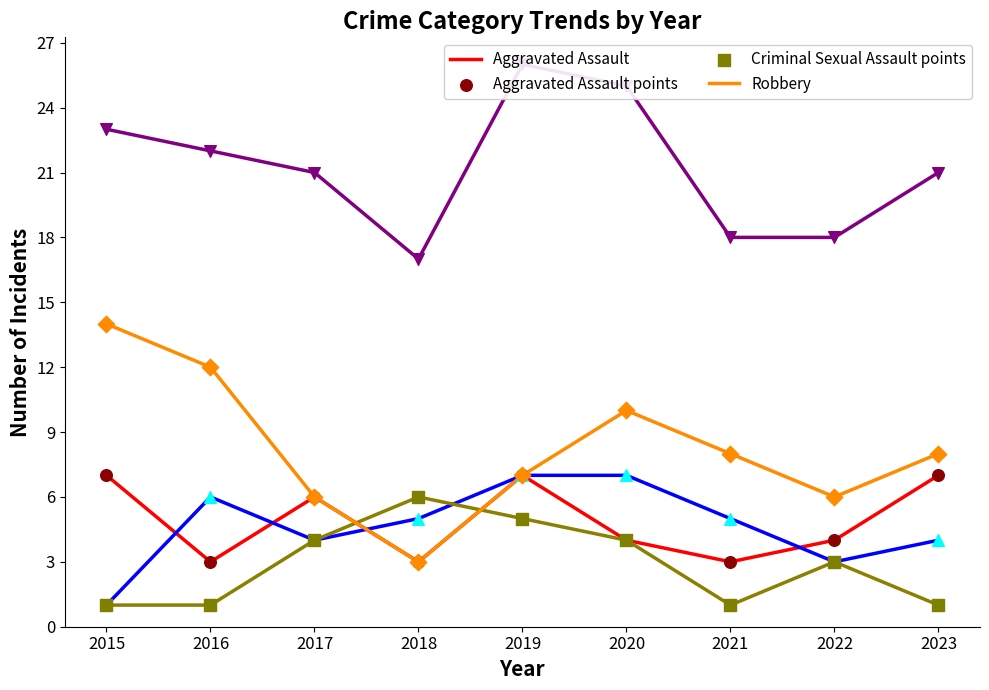

Which series has the largest Y range (max minus min)?

Robbery